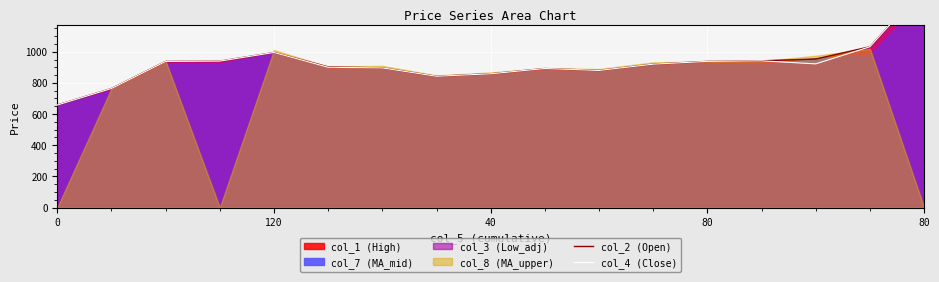

At which category does col_2 (Open) reach its first local valley?

7